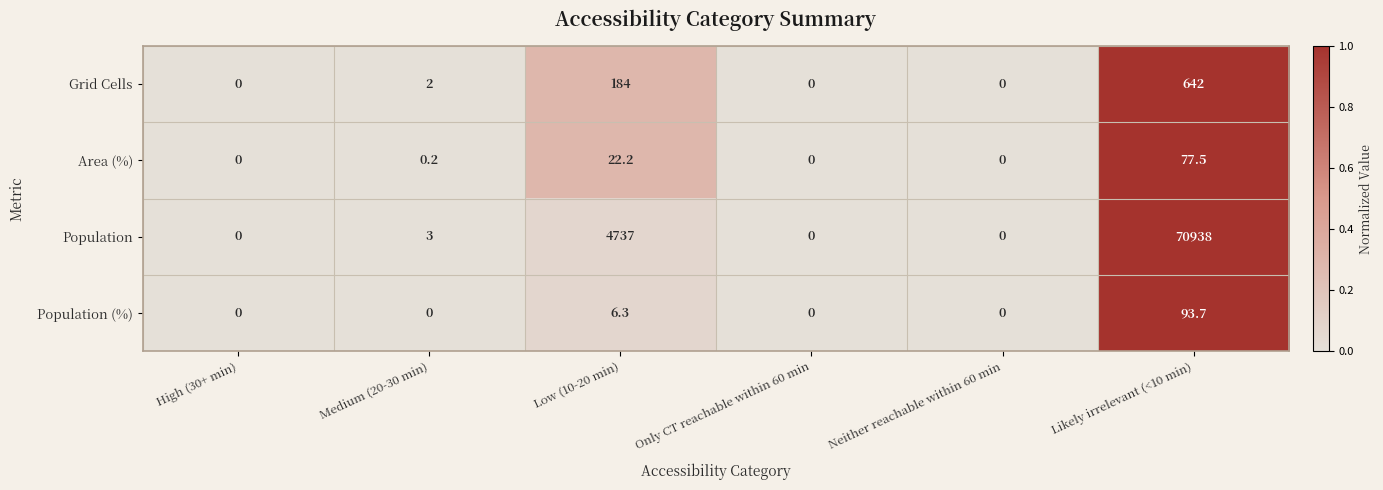

How many data points does each series have?

6